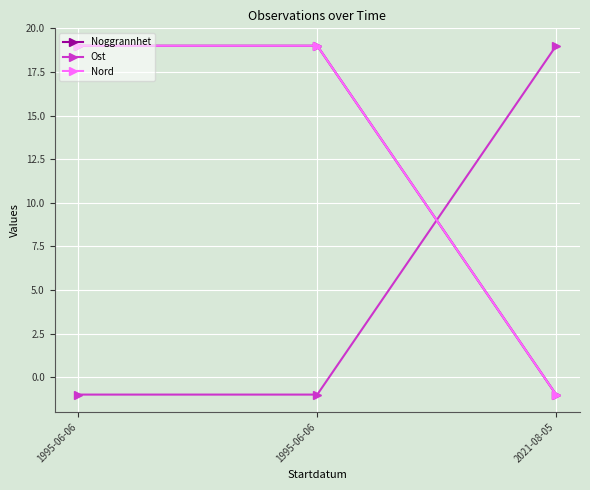

What is the smallest value displayed?

-1